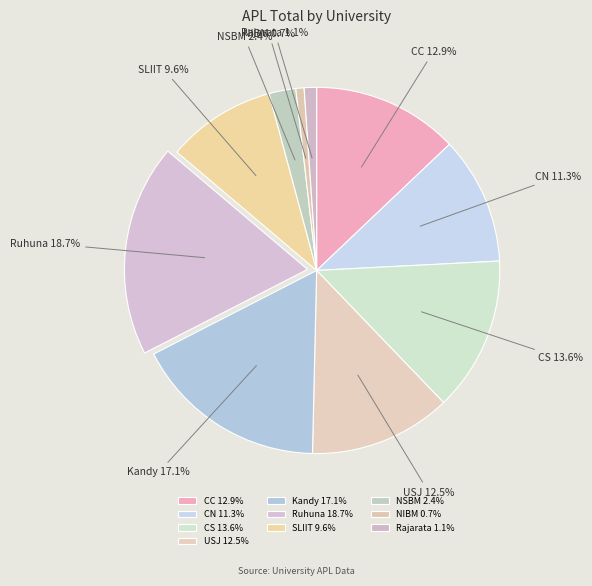

Combined, do CS and Rajarata account for over 50%?

No